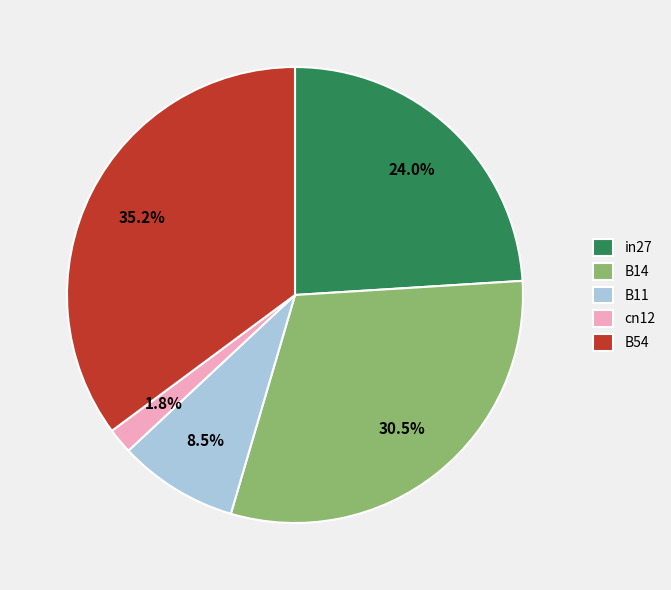

What percentage is the B54 slice, to the nearest percent?

35%